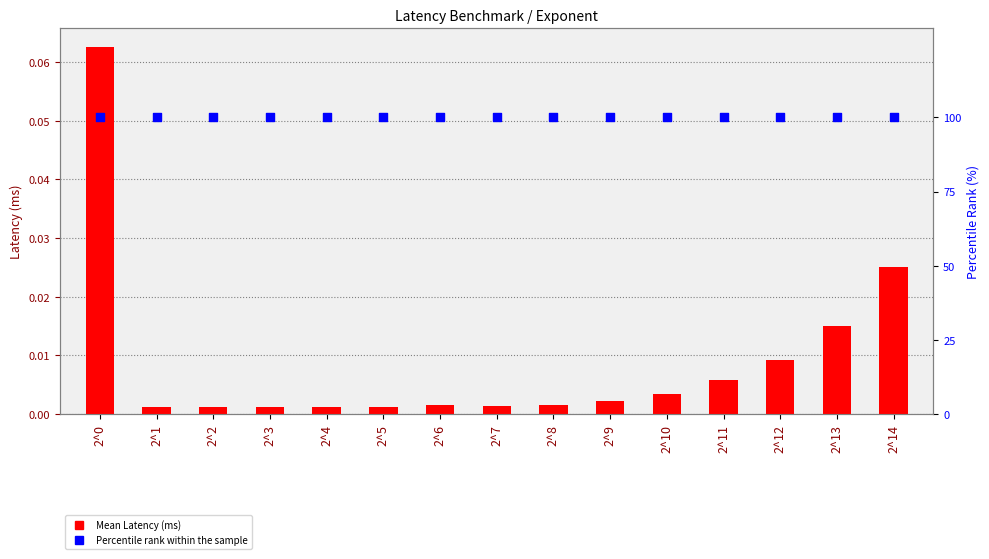

Which series contains the lowest Y value?

Mean Latency (ms)